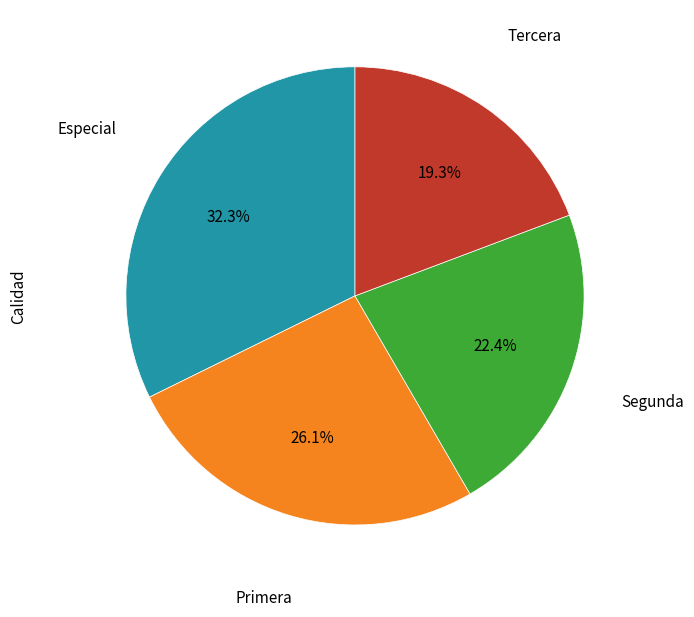

What percentage is the Primera slice, to the nearest percent?

26%